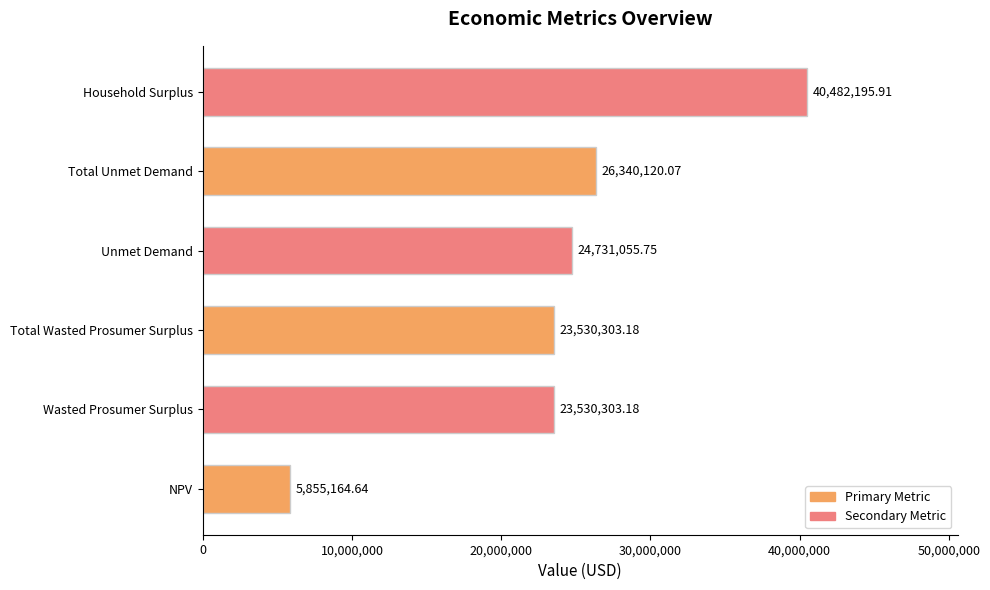

What is the sum of all values?

144469142.7